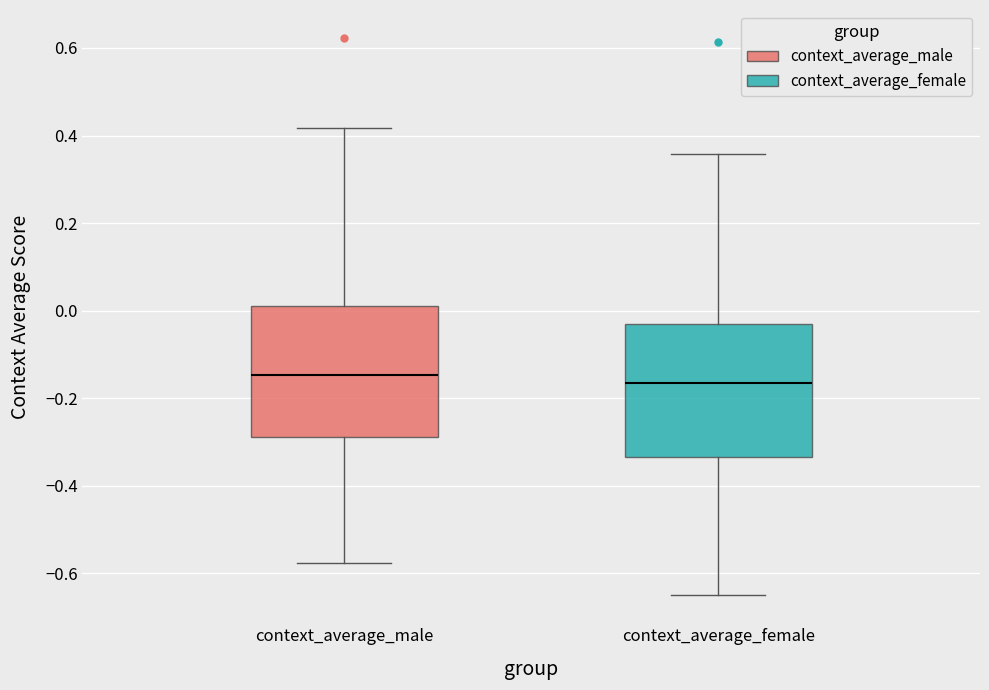

Where is the lower edge of the box for context_average_female on the y-axis? The values are not printed on the chart, so give them approximately, as read against the axis.

-0.34